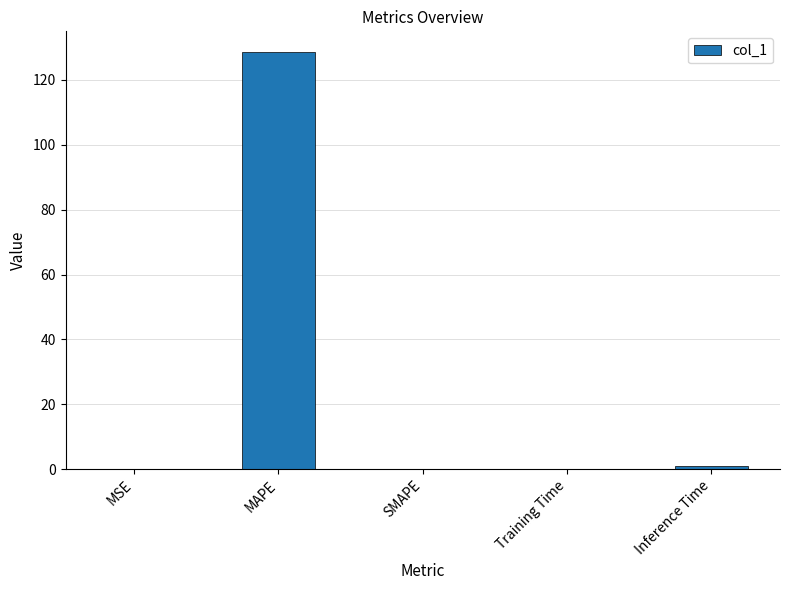

Which label corresponds to the largest value in the chart?

MAPE